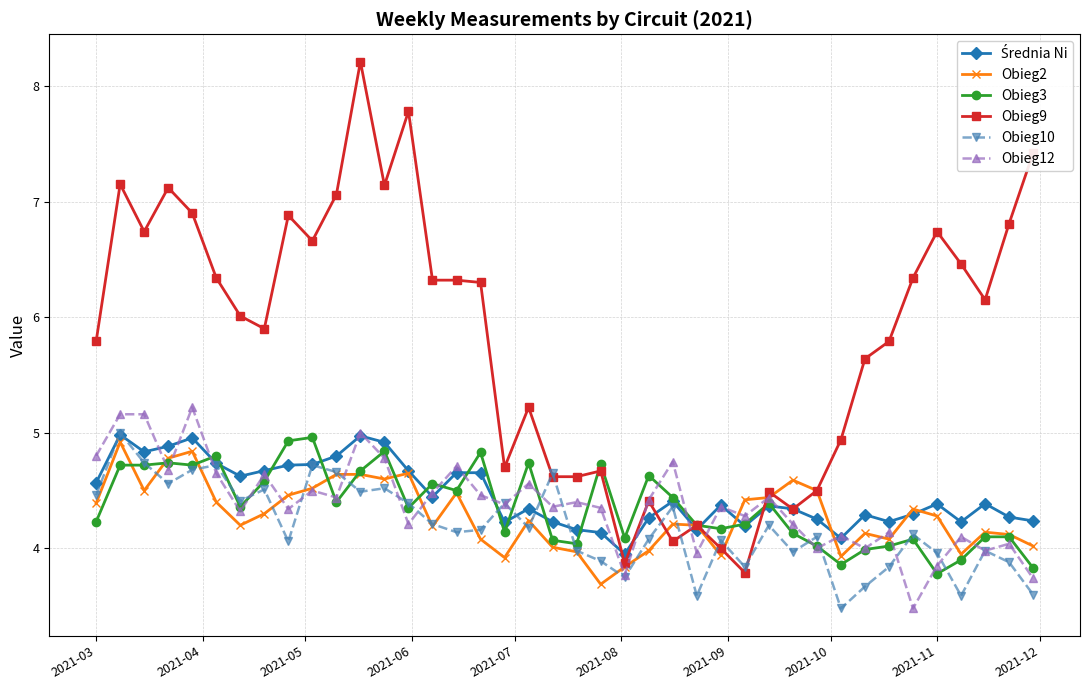

What is the value of the Obieg9 point at the 24th from the left?

4.4